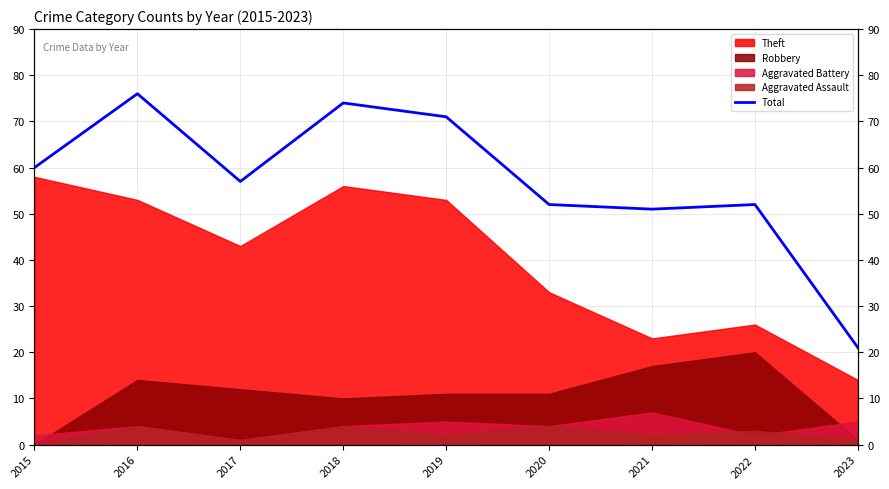

What is the difference between the values at 2016 and 2021?

25